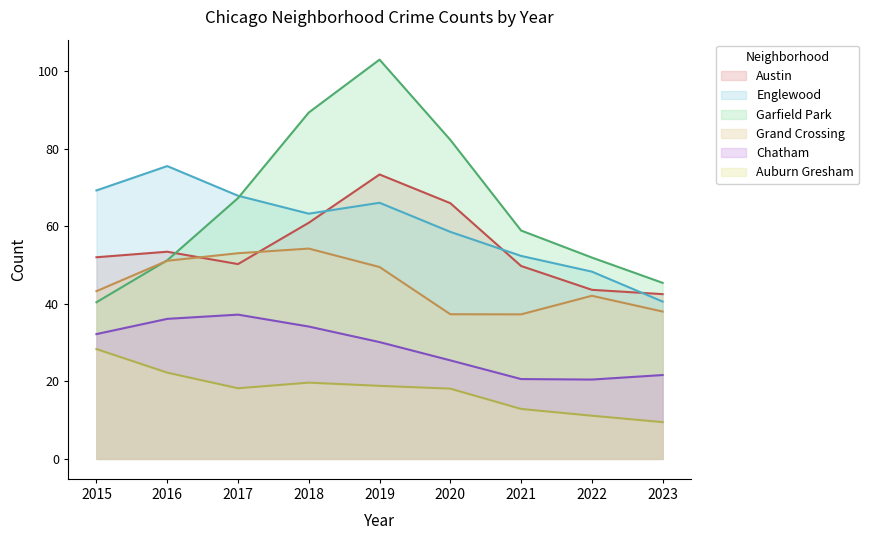

What is the difference between the maximum and minimum values in the Auburn Gresham series?

18.9